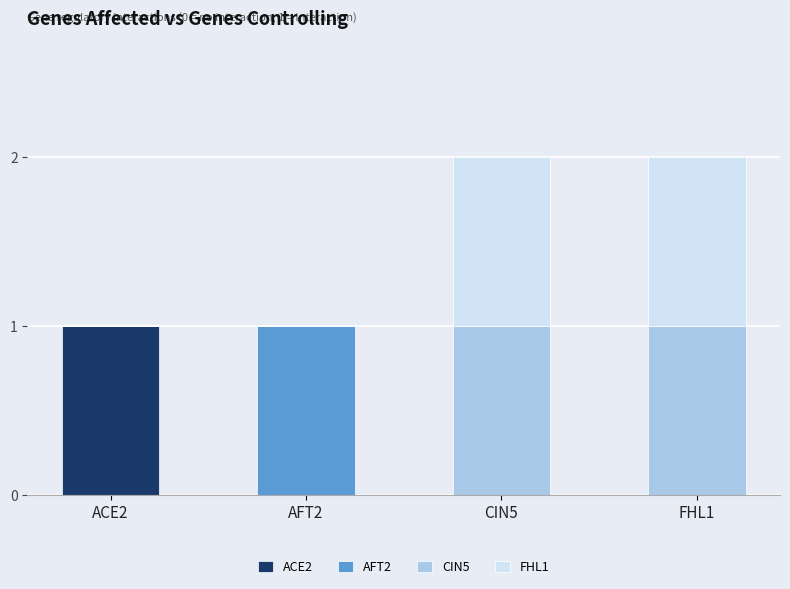

What are all the series names shown in the legend?

ACE2, AFT2, CIN5, FHL1